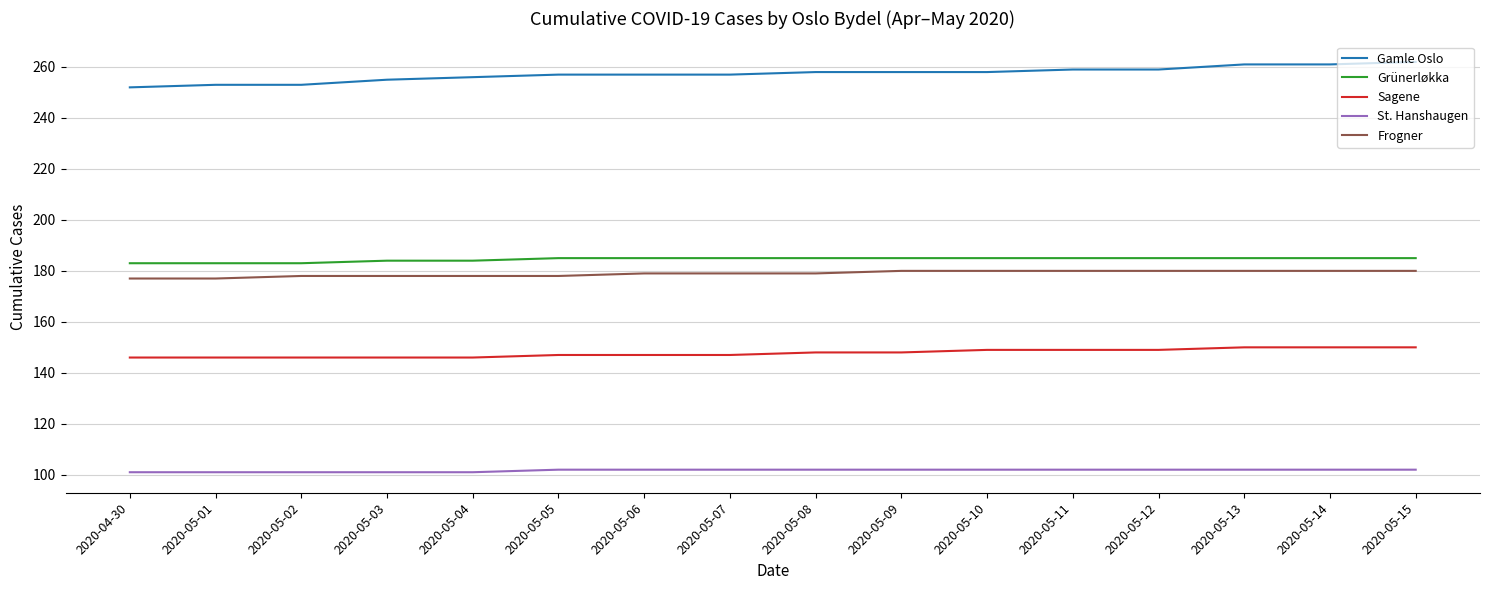

What is the total value across all series at 2020-04-30?

859